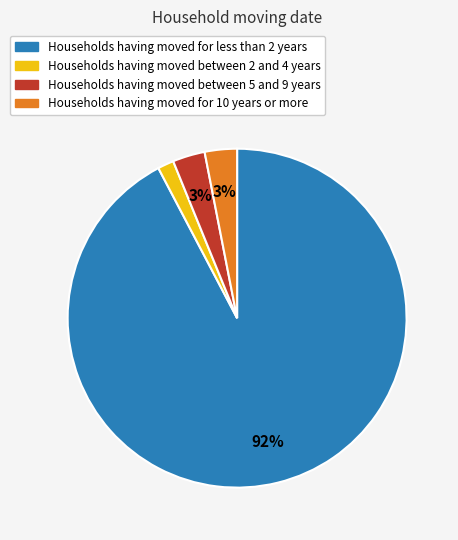

To the nearest percent, what percentage of the pie is Households having moved between 5 and 9 years?

3%